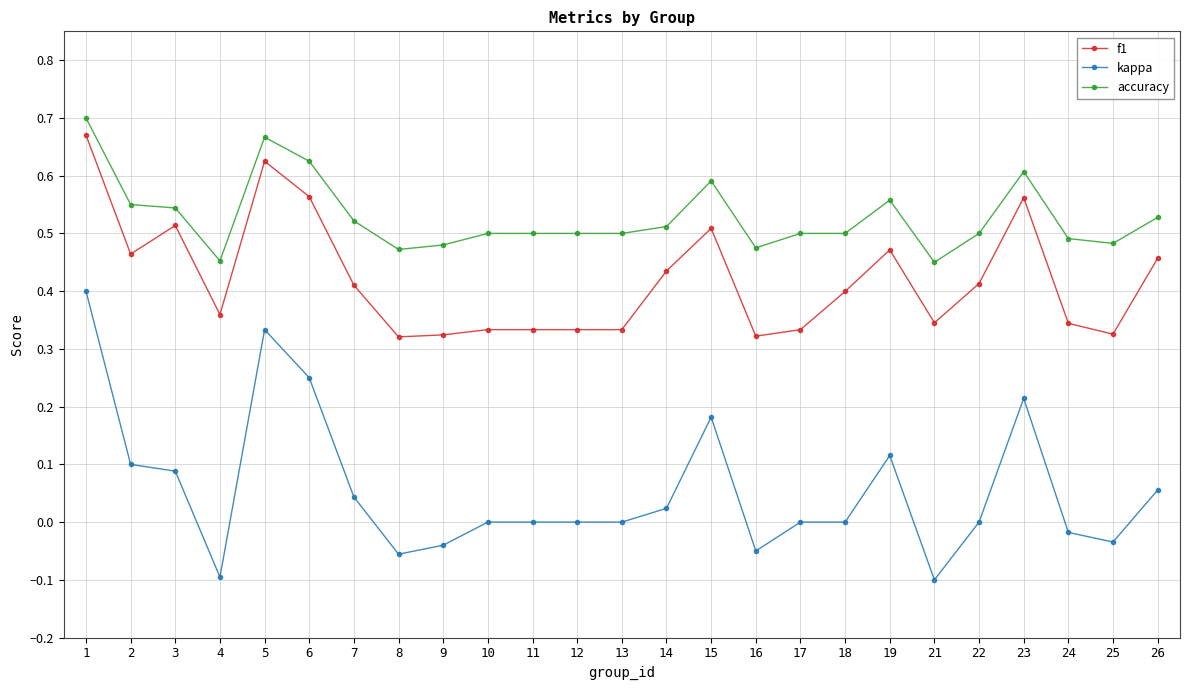

Which series changed the most between 9 and 18?

f1